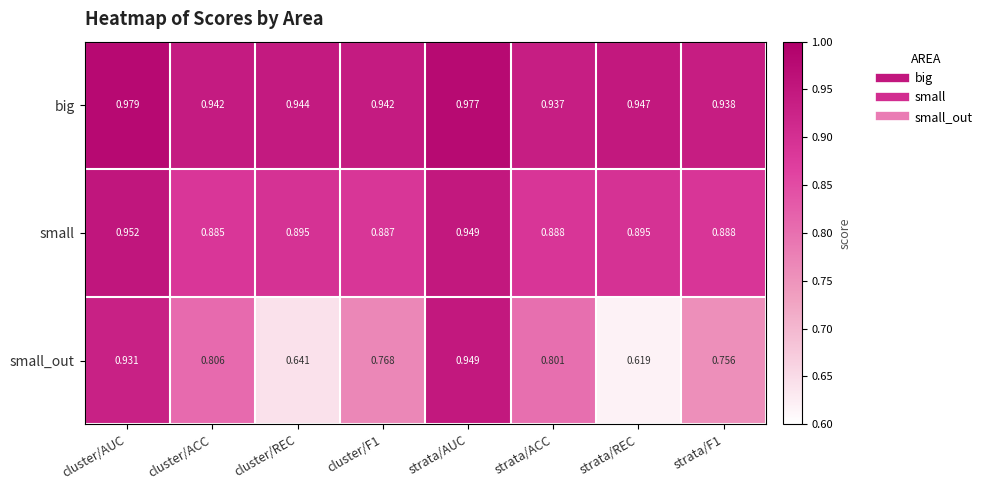

Is the value of small_out at strata/F1 greater than the value of small at strata/REC?

No